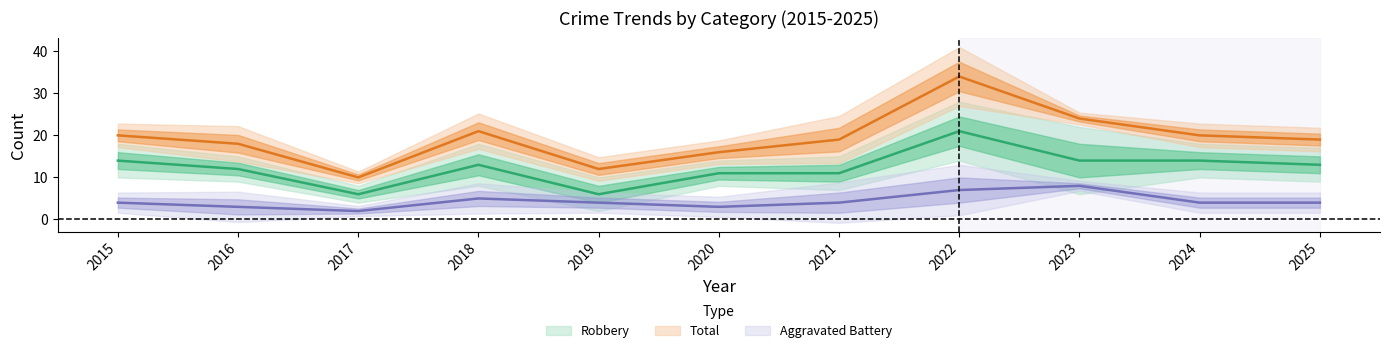

How many interior local peaks does the Aggravated Battery series have?

2